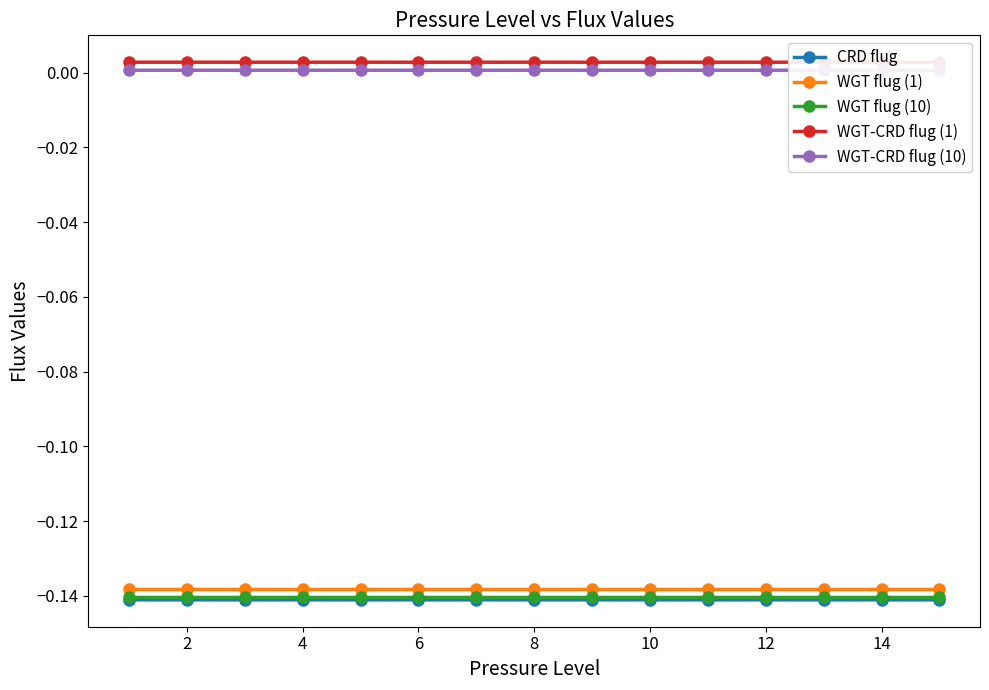

What are all the series names shown in the legend?

CRD flug, WGT flug (1), WGT flug (10), WGT-CRD flug (1), WGT-CRD flug (10)